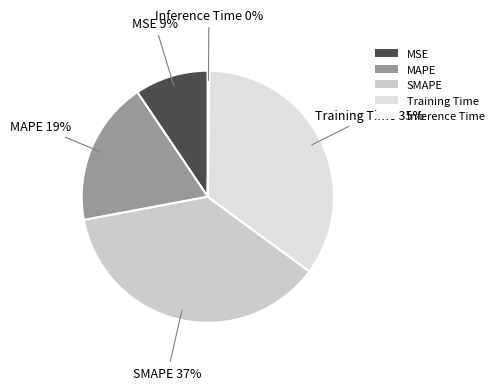

Is the sum of SMAPE and Training Time greater than half?

Yes